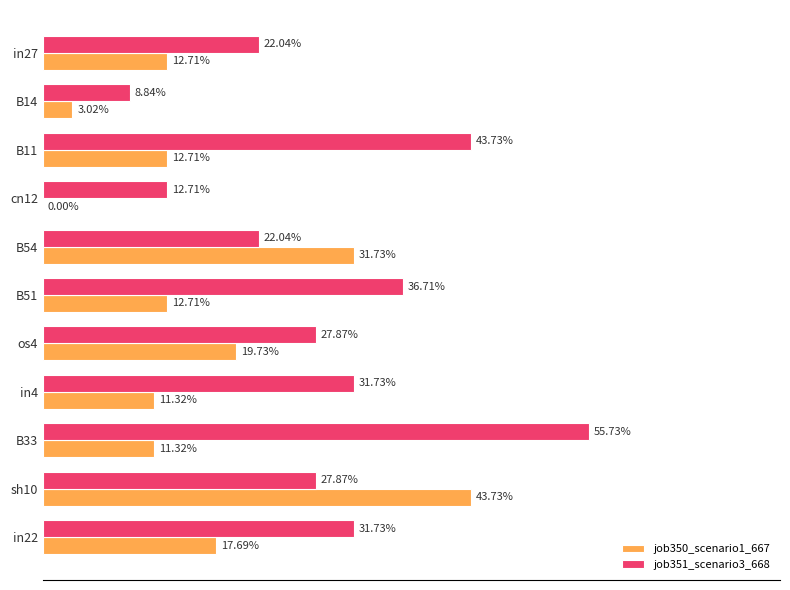

What is the difference between the maximum and minimum values in the job350_scenario1_667 series?

0.4